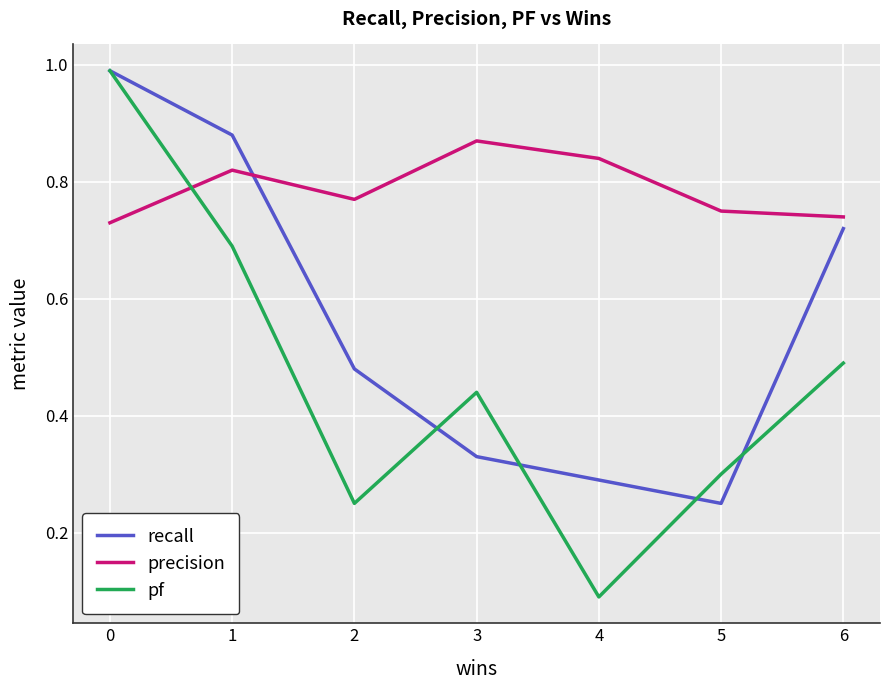

What are all the series names shown in the legend?

recall, precision, pf